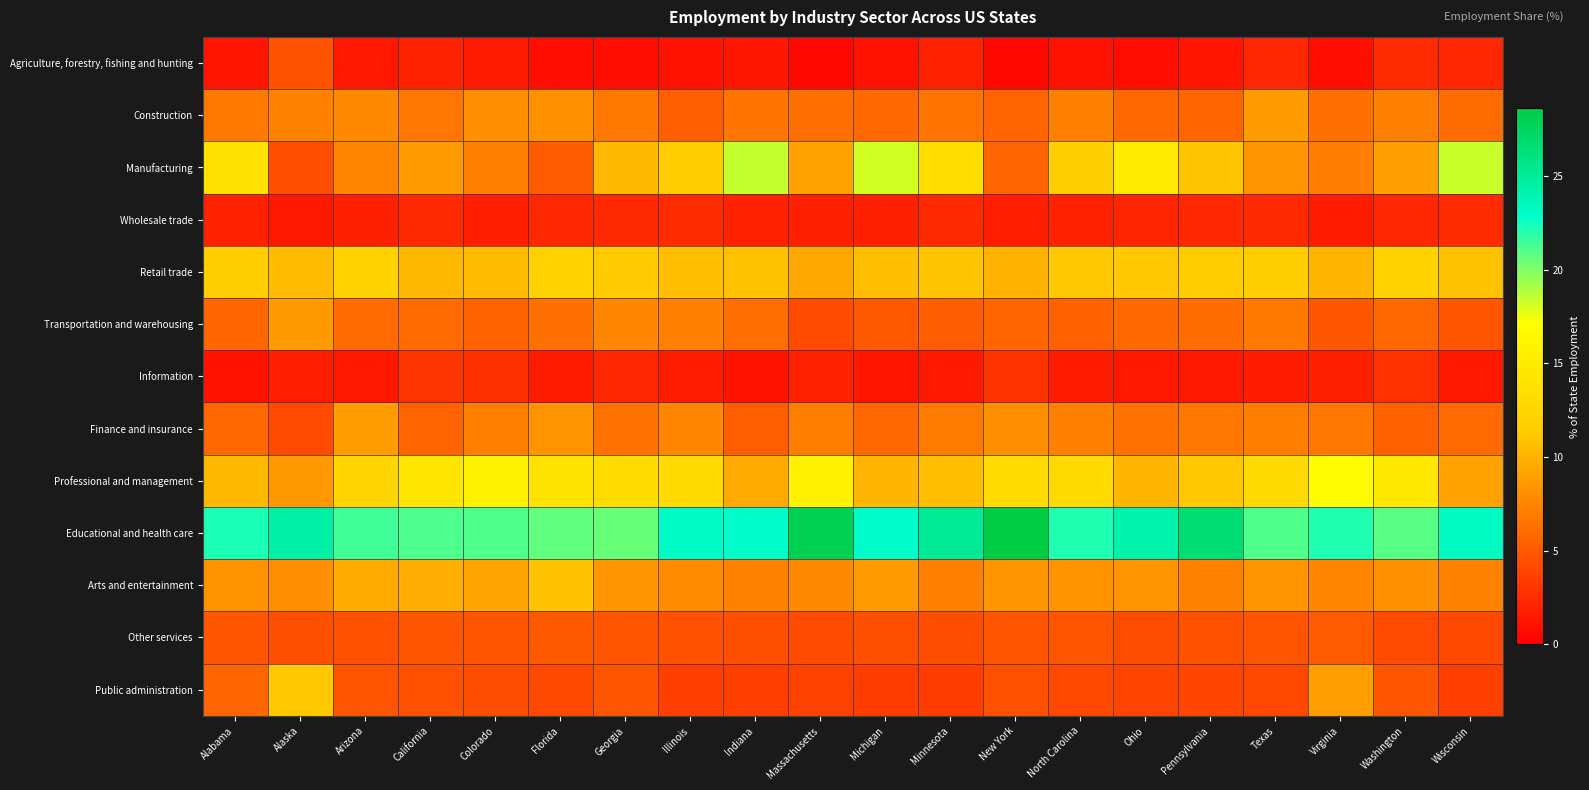

Which series has the largest total across all categories?

Educational and health care